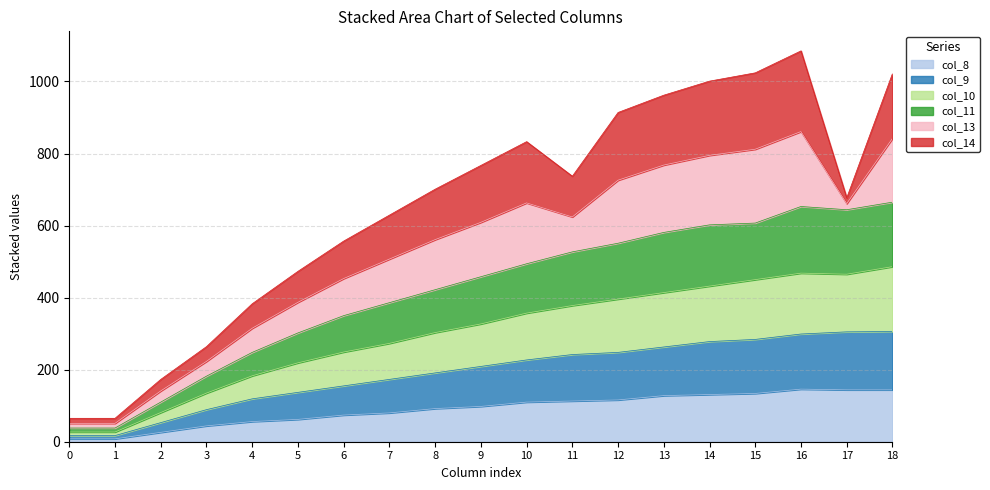

Between 13 and 10, which is larger?

13